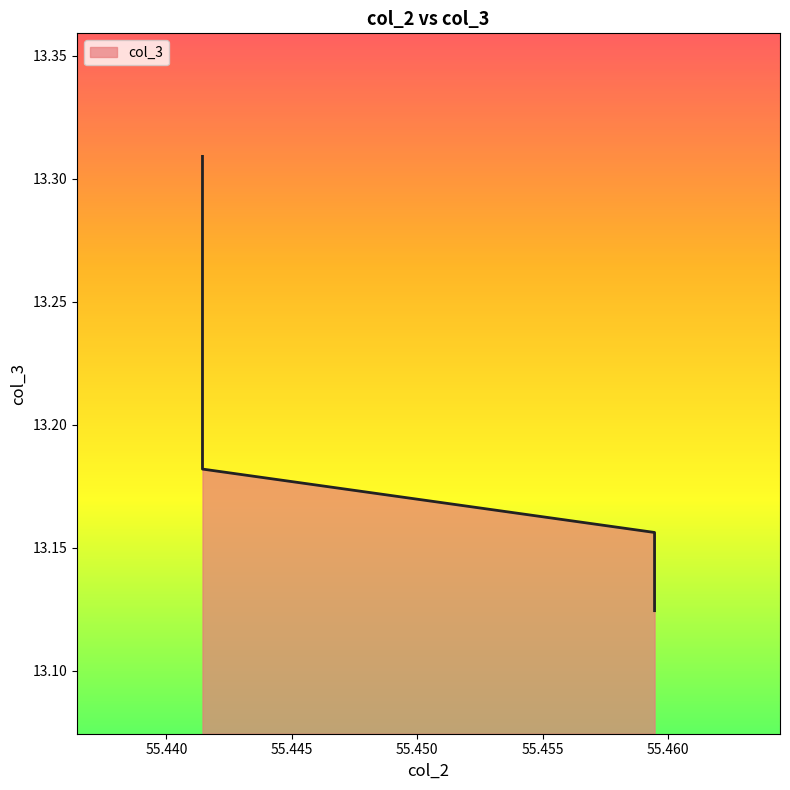

Which category has the highest value across all series?

55.44144144144144